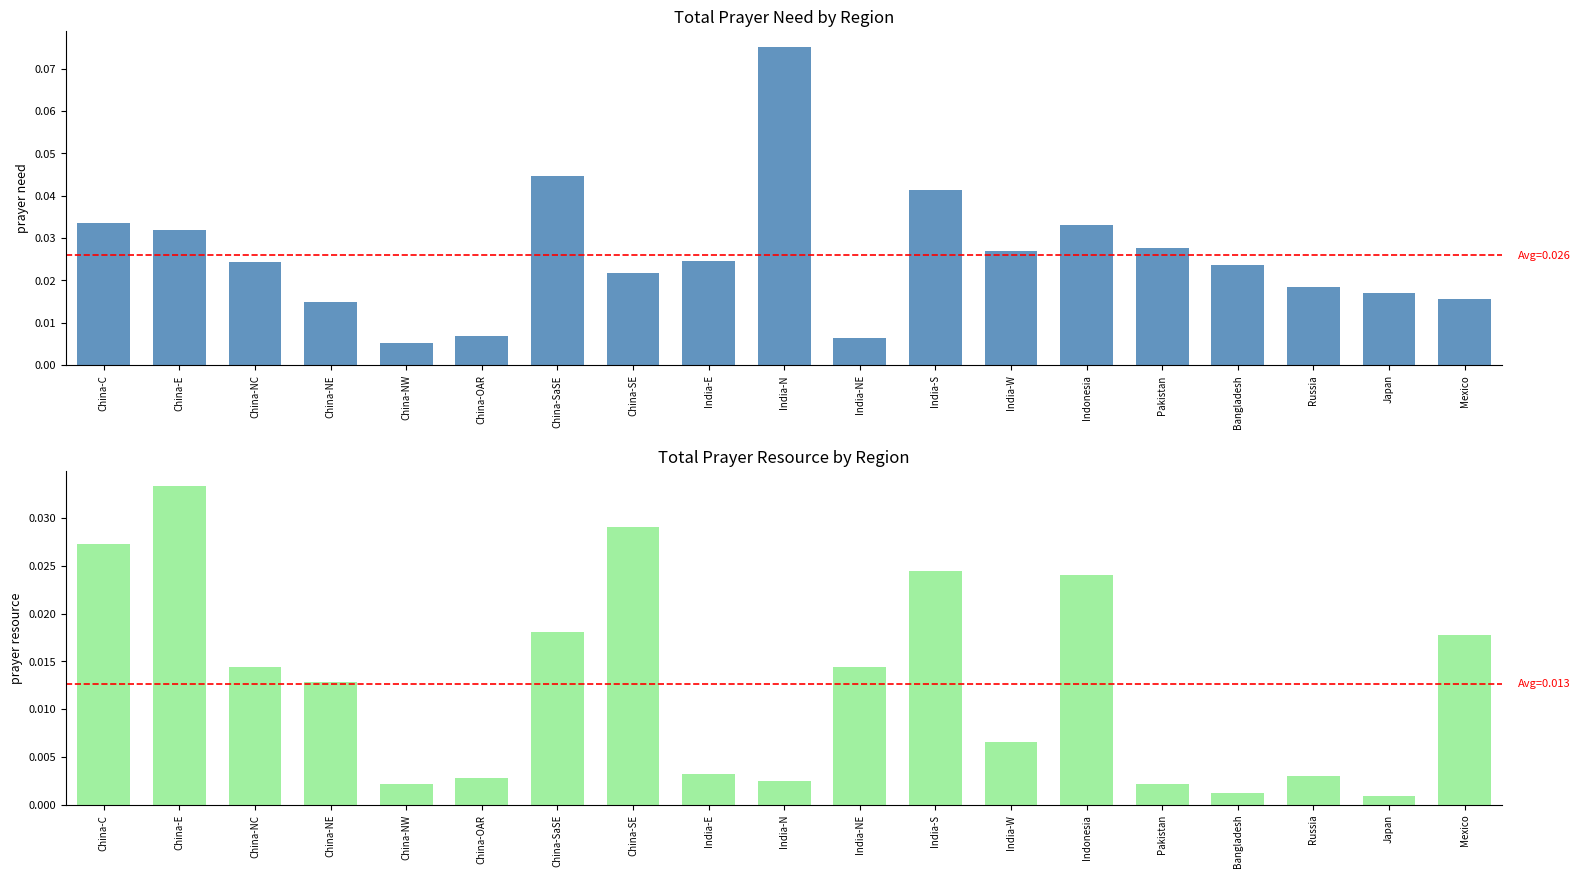

Which category has the lowest value in the Total Prayer Resource series?

Japan